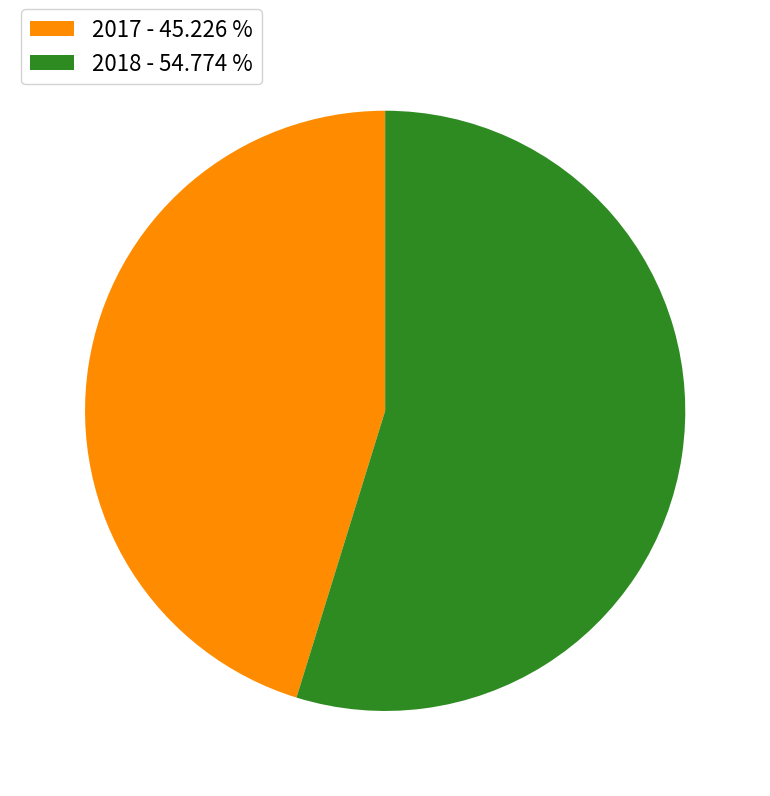

Do 2018 and 2017 together represent more than half of the pie?

Yes